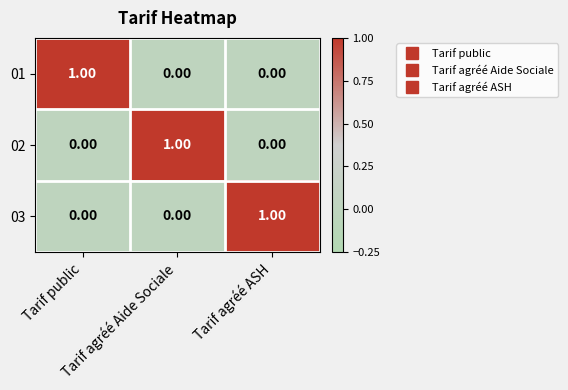

At how many categories does at least one series exceed 0?

3